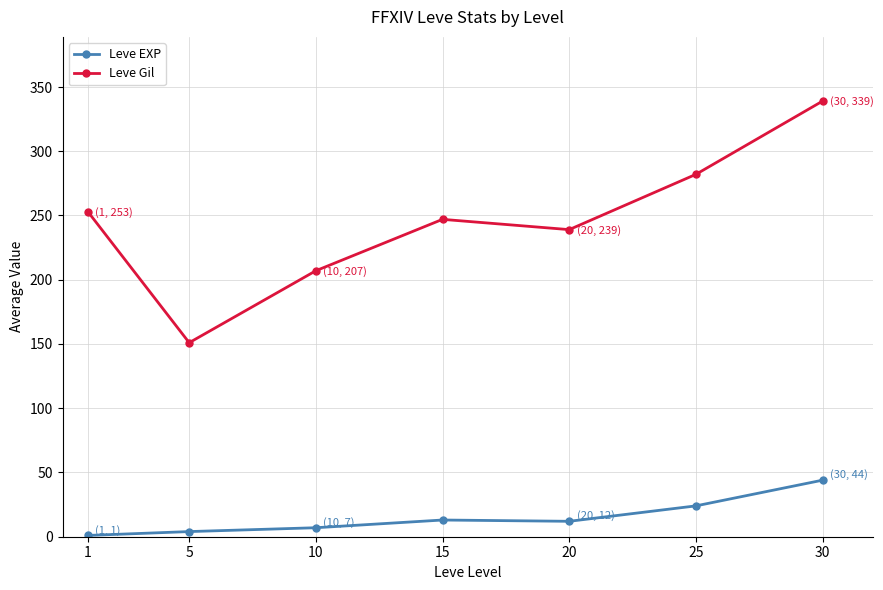

Does the chart display data point markers on the line(s)?

Yes